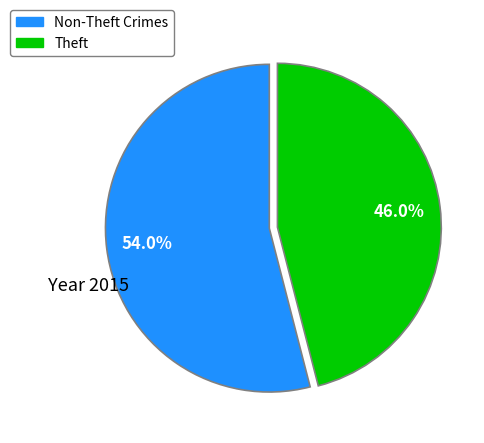

Is there any slice that represents more than half of the pie?

Yes